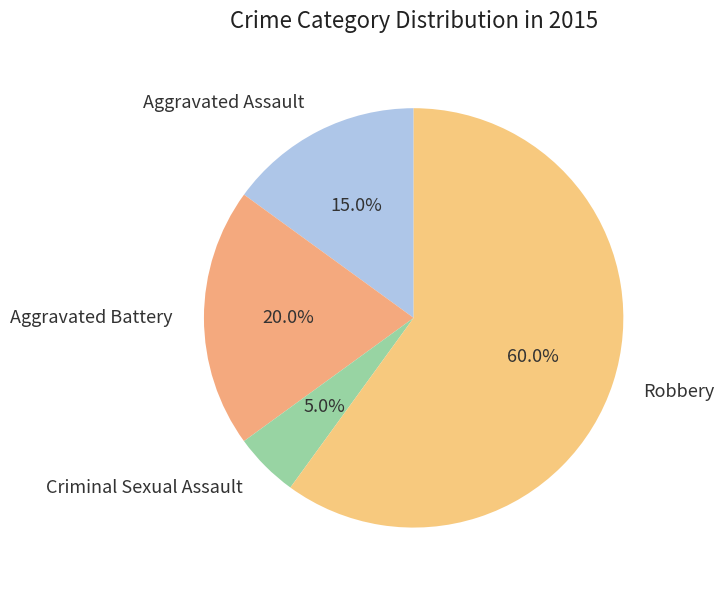

True or false: Robbery accounts for 73% of the total.

False